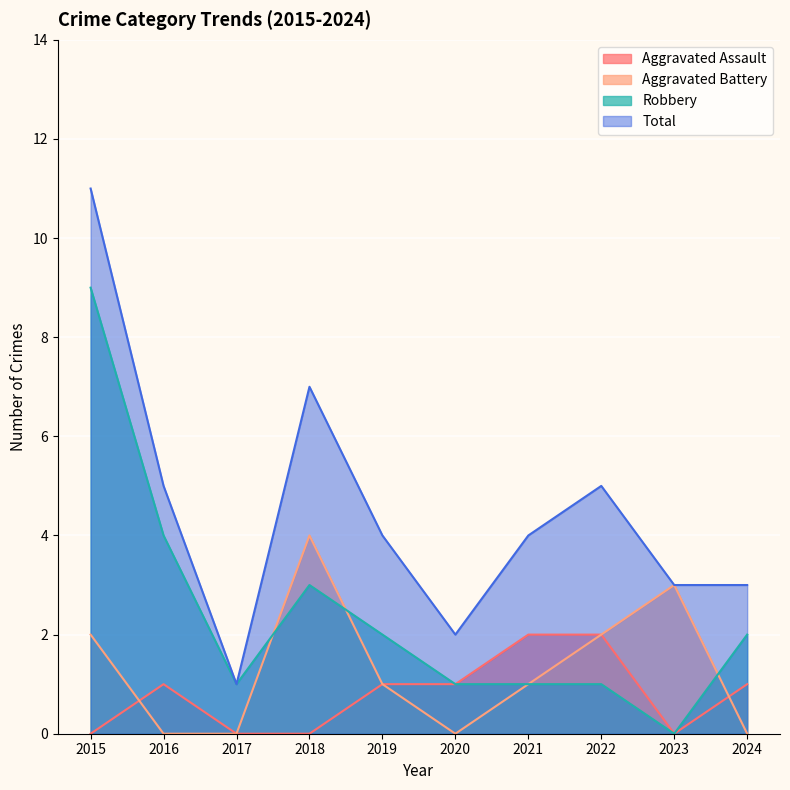

Reading left to right, what are all the values shown in this chart?

Aggravated Assault: 2015=0	2016=1	2017=0	2018=0	2019=1	2020=1	2021=2	2022=2	2023=0	2024=1
Aggravated Battery: 2015=2	2016=0	2017=0	2018=4	2019=1	2020=0	2021=1	2022=2	2023=3	2024=0
Robbery: 2015=9	2016=4	2017=1	2018=3	2019=2	2020=1	2021=1	2022=1	2023=0	2024=2
Total: 2015=11	2016=5	2017=1	2018=7	2019=4	2020=2	2021=4	2022=5	2023=3	2024=3